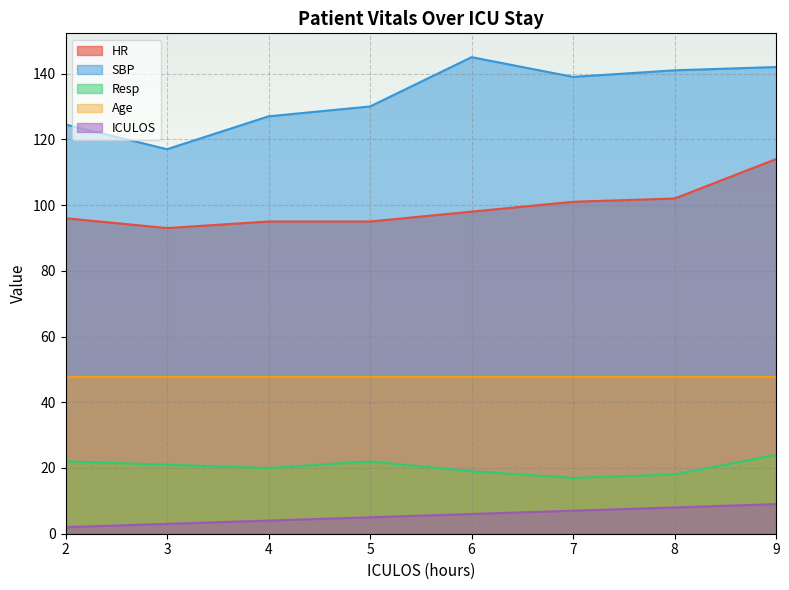

How many values in the Resp series are below 21?

4